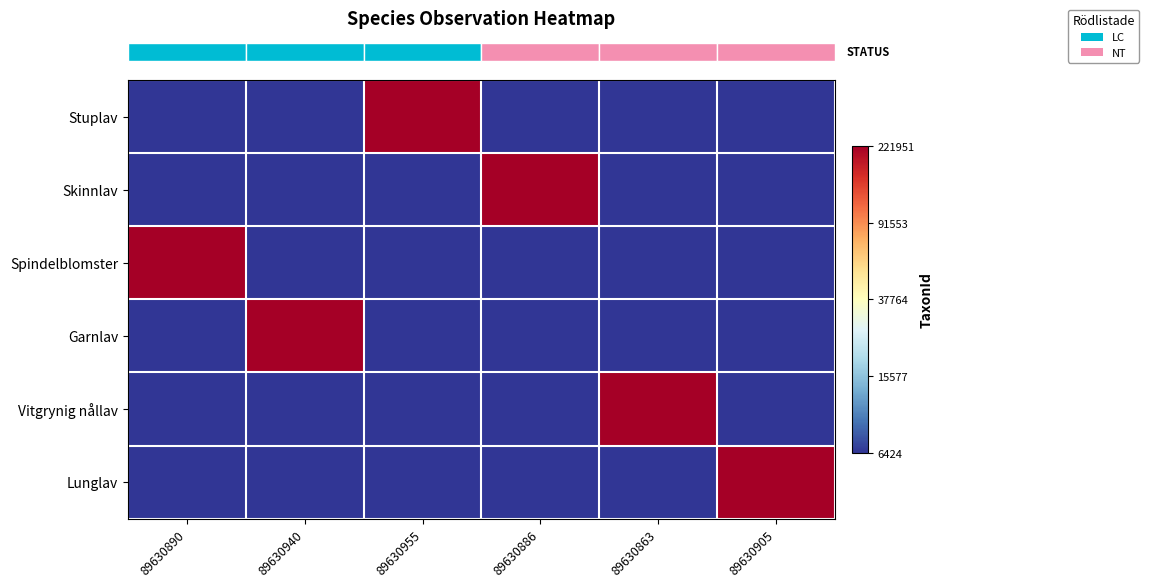

Reading right to left, extract all data points from this chart.

row_0: 8.8	8.8	8.8	12.3	8.8	8.8
row_1: 8.8	8.8	12.3	8.8	8.8	8.8
row_2: 8.8	8.8	8.8	8.8	8.8	12.3
row_3: 8.8	8.8	8.8	8.8	12.3	8.8
row_4: 8.8	12.3	8.8	8.8	8.8	8.8
row_5: 12.3	8.8	8.8	8.8	8.8	8.8